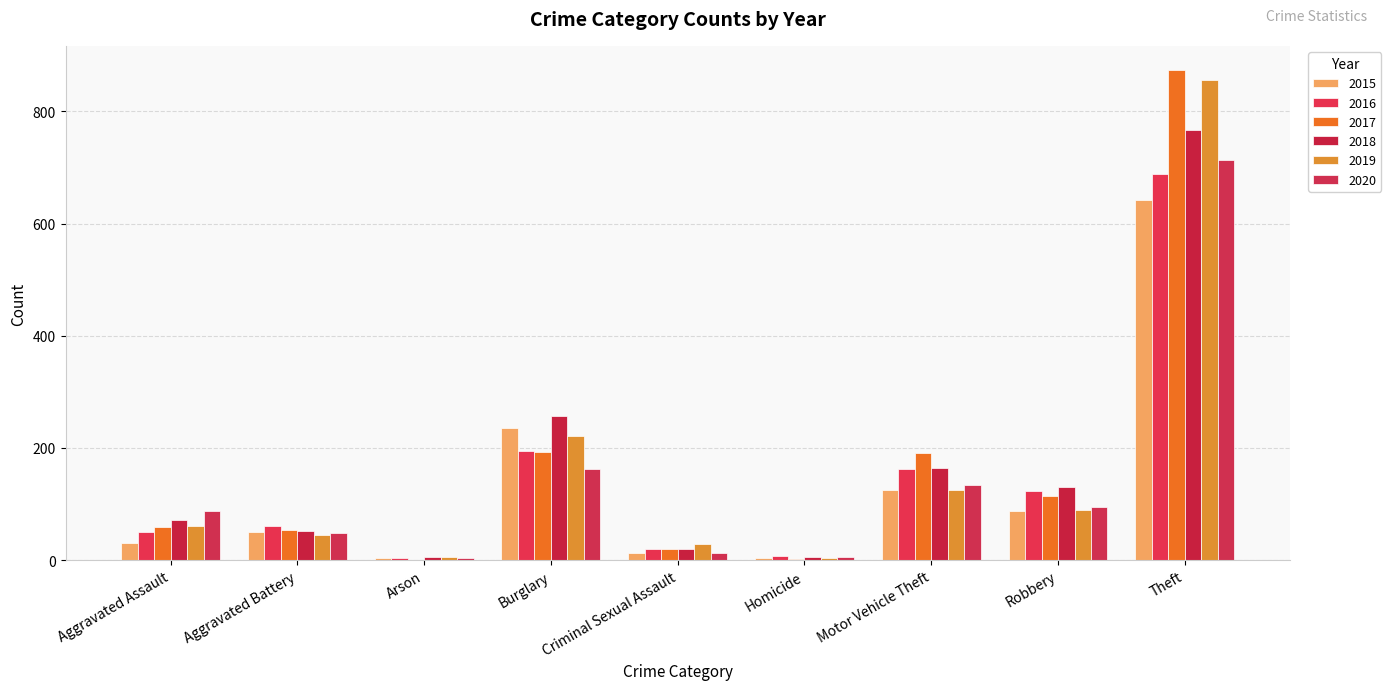

How many distinct data groups are displayed?

6